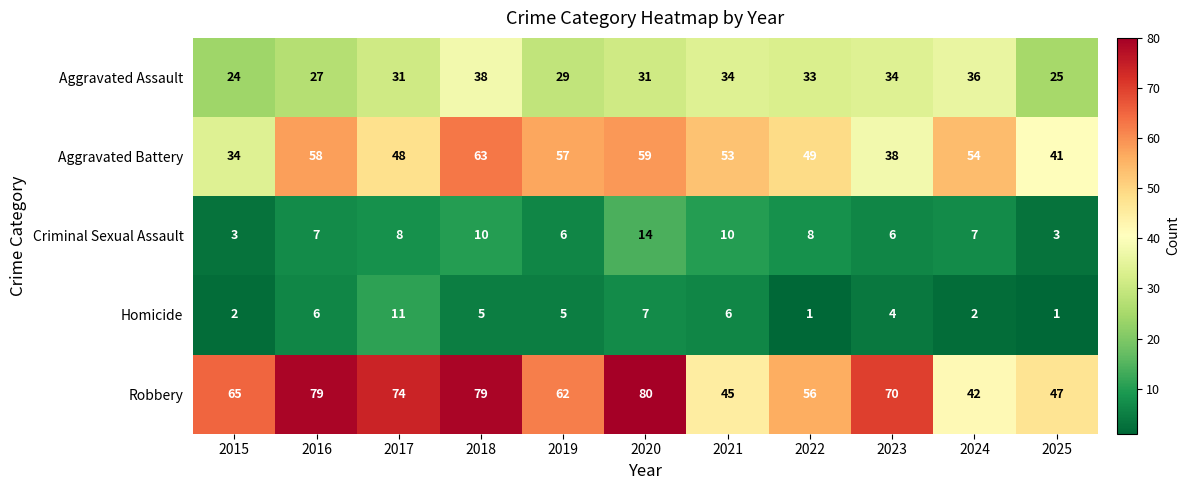

What is the approximate value of Homicide at 2017?

11